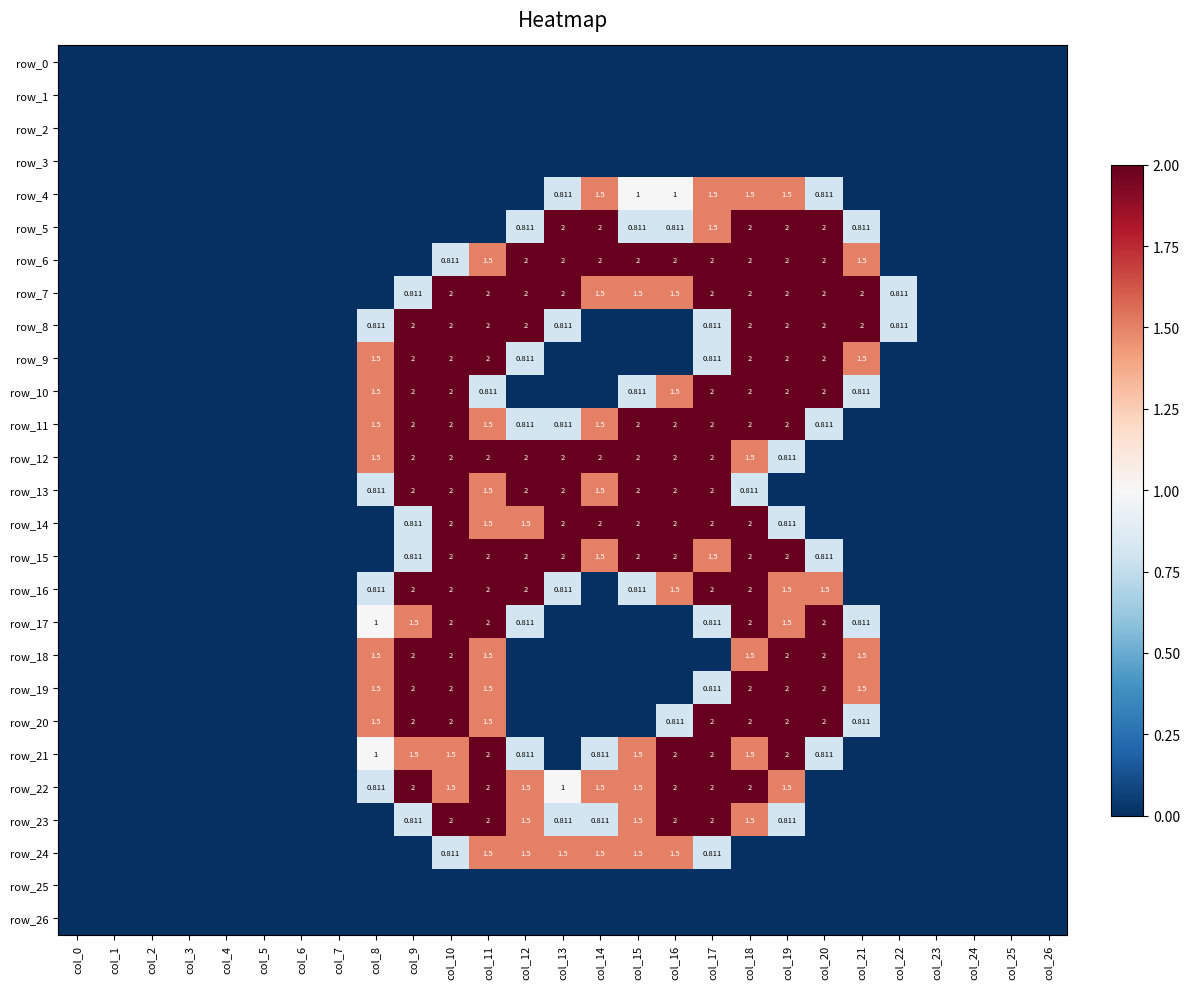

Reading left to right, extract all data points from this chart.

row_0: 0.0	0.0	0.0	0.0	0.0	0.0	0.0	0.0	0.0	0.0	0.0	0.0	0.0	0.0	0.0	0.0	0.0	0.0	0.0	0.0	0.0	0.0	0.0	0.0	0.0	0.0	0.0
row_1: 0.0	0.0	0.0	0.0	0.0	0.0	0.0	0.0	0.0	0.0	0.0	0.0	0.0	0.0	0.0	0.0	0.0	0.0	0.0	0.0	0.0	0.0	0.0	0.0	0.0	0.0	0.0
row_2: 0.0	0.0	0.0	0.0	0.0	0.0	0.0	0.0	0.0	0.0	0.0	0.0	0.0	0.0	0.0	0.0	0.0	0.0	0.0	0.0	0.0	0.0	0.0	0.0	0.0	0.0	0.0
row_3: 0.0	0.0	0.0	0.0	0.0	0.0	0.0	0.0	0.0	0.0	0.0	0.0	0.0	0.0	0.0	0.0	0.0	0.0	0.0	0.0	0.0	0.0	0.0	0.0	0.0	0.0	0.0
row_4: 0.0	0.0	0.0	0.0	0.0	0.0	0.0	0.0	0.0	0.0	0.0	0.0	0.0	0.8	1.5	1.0	1.0	1.5	1.5	1.5	0.8	0.0	0.0	0.0	0.0	0.0	0.0
row_5: 0.0	0.0	0.0	0.0	0.0	0.0	0.0	0.0	0.0	0.0	0.0	0.0	0.8	2.0	2.0	0.8	0.8	1.5	2.0	2.0	2.0	0.8	0.0	0.0	0.0	0.0	0.0
row_6: 0.0	0.0	0.0	0.0	0.0	0.0	0.0	0.0	0.0	0.0	0.8	1.5	2.0	2.0	2.0	2.0	2.0	2.0	2.0	2.0	2.0	1.5	0.0	0.0	0.0	0.0	0.0
row_7: 0.0	0.0	0.0	0.0	0.0	0.0	0.0	0.0	0.0	0.8	2.0	2.0	2.0	2.0	1.5	1.5	1.5	2.0	2.0	2.0	2.0	2.0	0.8	0.0	0.0	0.0	0.0
row_8: 0.0	0.0	0.0	0.0	0.0	0.0	0.0	0.0	0.8	2.0	2.0	2.0	2.0	0.8	0.0	0.0	0.0	0.8	2.0	2.0	2.0	2.0	0.8	0.0	0.0	0.0	0.0
row_9: 0.0	0.0	0.0	0.0	0.0	0.0	0.0	0.0	1.5	2.0	2.0	2.0	0.8	0.0	0.0	0.0	0.0	0.8	2.0	2.0	2.0	1.5	0.0	0.0	0.0	0.0	0.0
row_10: 0.0	0.0	0.0	0.0	0.0	0.0	0.0	0.0	1.5	2.0	2.0	0.8	0.0	0.0	0.0	0.8	1.5	2.0	2.0	2.0	2.0	0.8	0.0	0.0	0.0	0.0	0.0
row_11: 0.0	0.0	0.0	0.0	0.0	0.0	0.0	0.0	1.5	2.0	2.0	1.5	0.8	0.8	1.5	2.0	2.0	2.0	2.0	2.0	0.8	0.0	0.0	0.0	0.0	0.0	0.0
row_12: 0.0	0.0	0.0	0.0	0.0	0.0	0.0	0.0	1.5	2.0	2.0	2.0	2.0	2.0	2.0	2.0	2.0	2.0	1.5	0.8	0.0	0.0	0.0	0.0	0.0	0.0	0.0
row_13: 0.0	0.0	0.0	0.0	0.0	0.0	0.0	0.0	0.8	2.0	2.0	1.5	2.0	2.0	1.5	2.0	2.0	2.0	0.8	0.0	0.0	0.0	0.0	0.0	0.0	0.0	0.0
row_14: 0.0	0.0	0.0	0.0	0.0	0.0	0.0	0.0	0.0	0.8	2.0	1.5	1.5	2.0	2.0	2.0	2.0	2.0	2.0	0.8	0.0	0.0	0.0	0.0	0.0	0.0	0.0
row_15: 0.0	0.0	0.0	0.0	0.0	0.0	0.0	0.0	0.0	0.8	2.0	2.0	2.0	2.0	1.5	2.0	2.0	1.5	2.0	2.0	0.8	0.0	0.0	0.0	0.0	0.0	0.0
row_16: 0.0	0.0	0.0	0.0	0.0	0.0	0.0	0.0	0.8	2.0	2.0	2.0	2.0	0.8	0.0	0.8	1.5	2.0	2.0	1.5	1.5	0.0	0.0	0.0	0.0	0.0	0.0
row_17: 0.0	0.0	0.0	0.0	0.0	0.0	0.0	0.0	1.0	1.5	2.0	2.0	0.8	0.0	0.0	0.0	0.0	0.8	2.0	1.5	2.0	0.8	0.0	0.0	0.0	0.0	0.0
row_18: 0.0	0.0	0.0	0.0	0.0	0.0	0.0	0.0	1.5	2.0	2.0	1.5	0.0	0.0	0.0	0.0	0.0	0.0	1.5	2.0	2.0	1.5	0.0	0.0	0.0	0.0	0.0
row_19: 0.0	0.0	0.0	0.0	0.0	0.0	0.0	0.0	1.5	2.0	2.0	1.5	0.0	0.0	0.0	0.0	0.0	0.8	2.0	2.0	2.0	1.5	0.0	0.0	0.0	0.0	0.0
row_20: 0.0	0.0	0.0	0.0	0.0	0.0	0.0	0.0	1.5	2.0	2.0	1.5	0.0	0.0	0.0	0.0	0.8	2.0	2.0	2.0	2.0	0.8	0.0	0.0	0.0	0.0	0.0
row_21: 0.0	0.0	0.0	0.0	0.0	0.0	0.0	0.0	1.0	1.5	1.5	2.0	0.8	0.0	0.8	1.5	2.0	2.0	1.5	2.0	0.8	0.0	0.0	0.0	0.0	0.0	0.0
row_22: 0.0	0.0	0.0	0.0	0.0	0.0	0.0	0.0	0.8	2.0	1.5	2.0	1.5	1.0	1.5	1.5	2.0	2.0	2.0	1.5	0.0	0.0	0.0	0.0	0.0	0.0	0.0
row_23: 0.0	0.0	0.0	0.0	0.0	0.0	0.0	0.0	0.0	0.8	2.0	2.0	1.5	0.8	0.8	1.5	2.0	2.0	1.5	0.8	0.0	0.0	0.0	0.0	0.0	0.0	0.0
row_24: 0.0	0.0	0.0	0.0	0.0	0.0	0.0	0.0	0.0	0.0	0.8	1.5	1.5	1.5	1.5	1.5	1.5	0.8	0.0	0.0	0.0	0.0	0.0	0.0	0.0	0.0	0.0
row_25: 0.0	0.0	0.0	0.0	0.0	0.0	0.0	0.0	0.0	0.0	0.0	0.0	0.0	0.0	0.0	0.0	0.0	0.0	0.0	0.0	0.0	0.0	0.0	0.0	0.0	0.0	0.0
row_26: 0.0	0.0	0.0	0.0	0.0	0.0	0.0	0.0	0.0	0.0	0.0	0.0	0.0	0.0	0.0	0.0	0.0	0.0	0.0	0.0	0.0	0.0	0.0	0.0	0.0	0.0	0.0